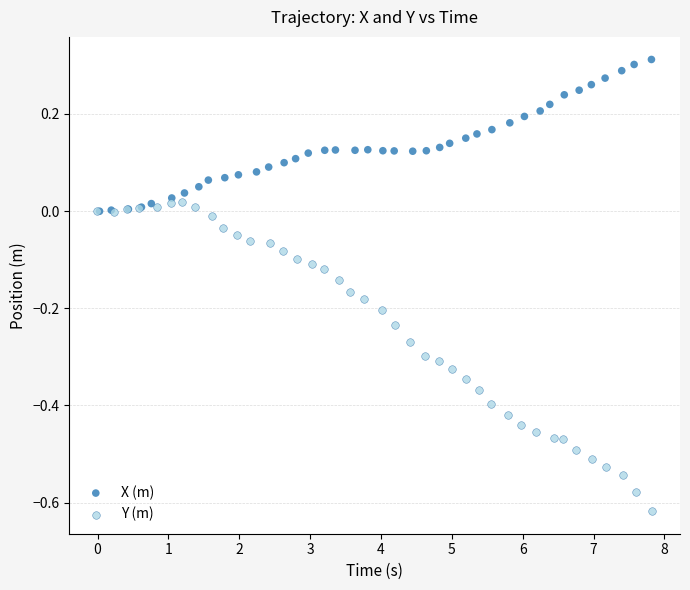

Which series reaches the maximum Y coordinate?

X (m)